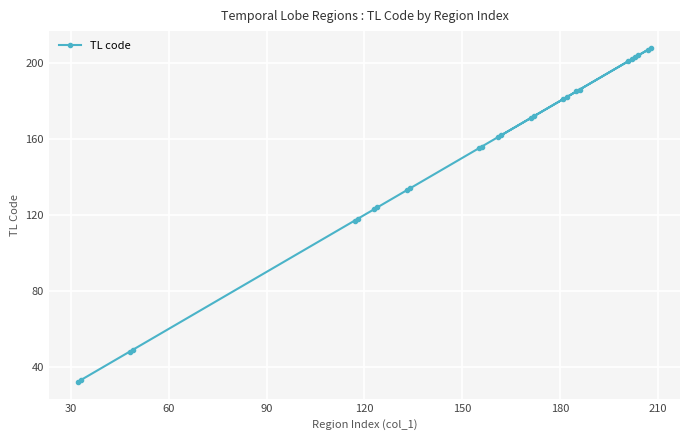

Reading left to right, what are all the values shown in this chart?

32	33	48	49	117	118	123	124	133	134	155	156	161	162	171	172	181	182	185	186	201	202	203	204	207	208